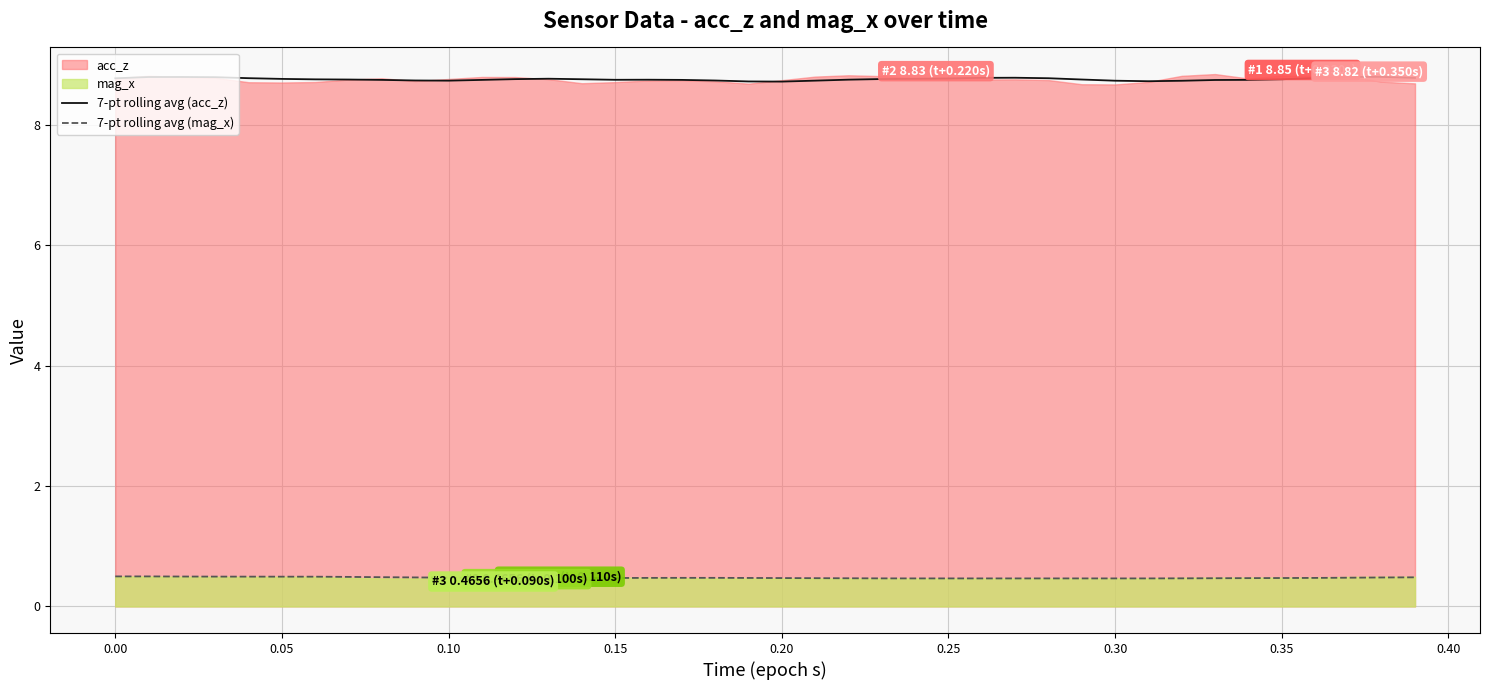

What is the maximum value for 7-pt rolling avg (mag_x)?

0.5